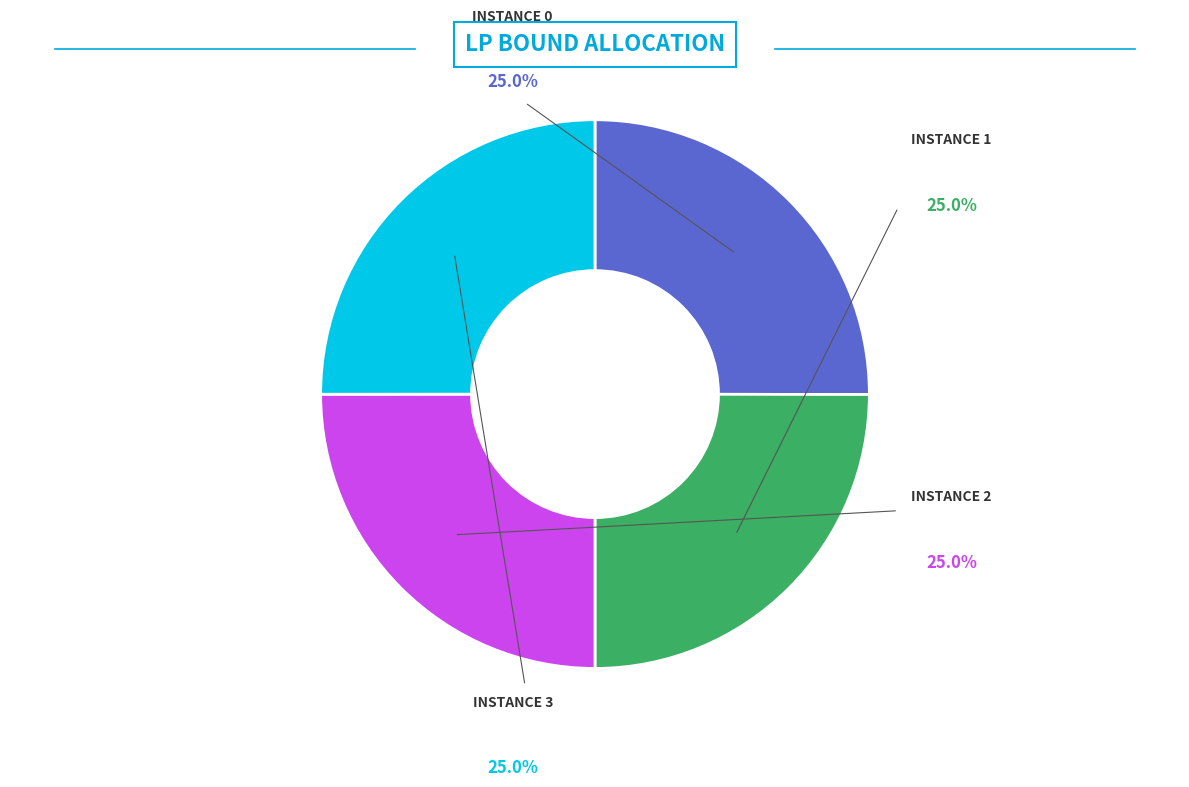

Count the number of slices in the pie.

4